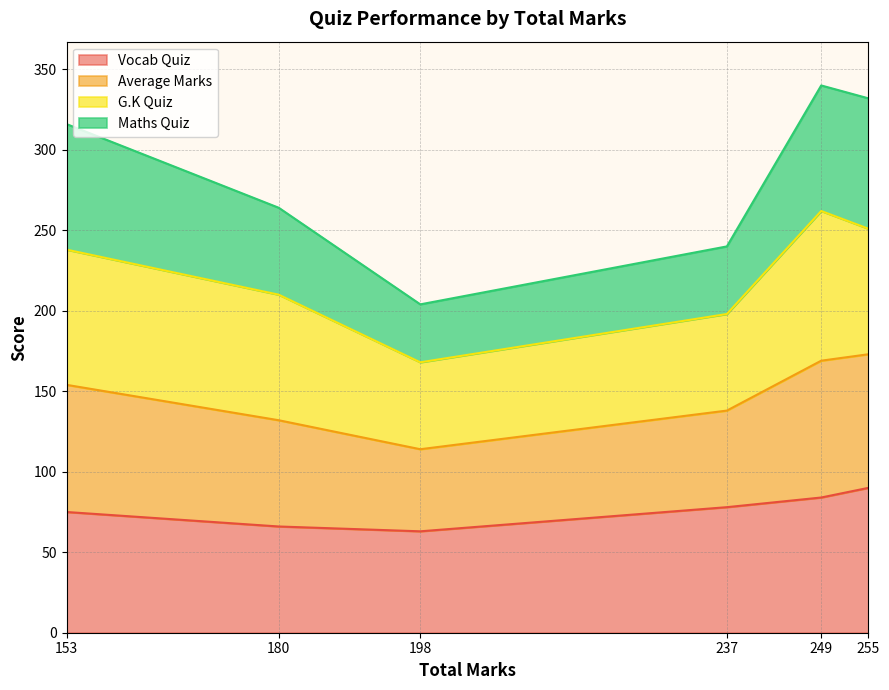

True or false: Vocab Quiz has a value of 78 at 237.

True